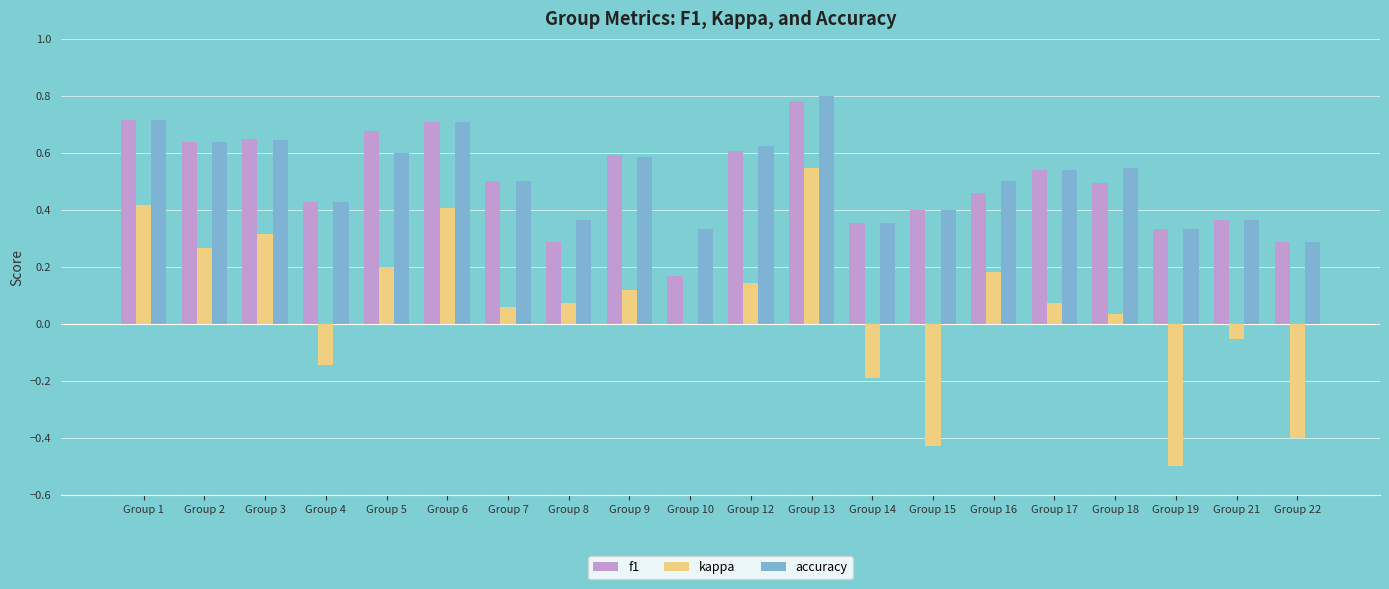

Between Group 2 and Group 18, which series saw the biggest shift?

kappa